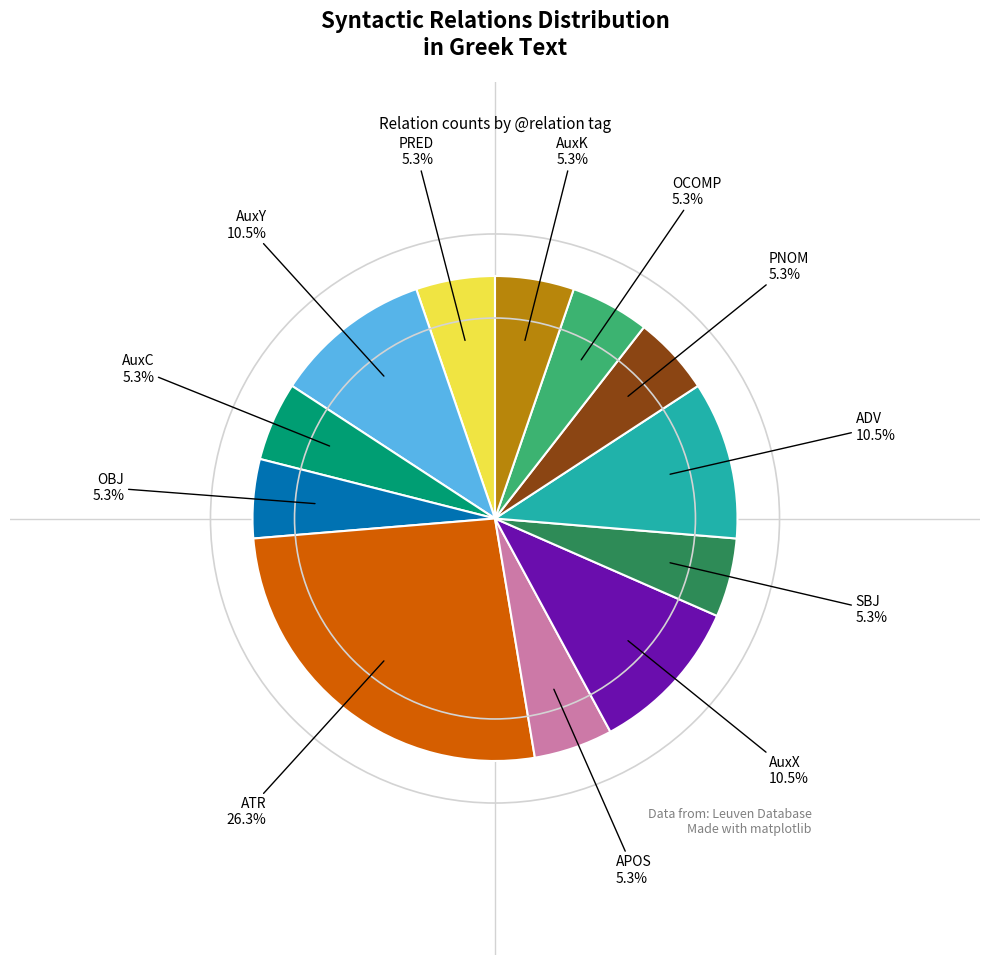

Which slice is the largest?

ATR